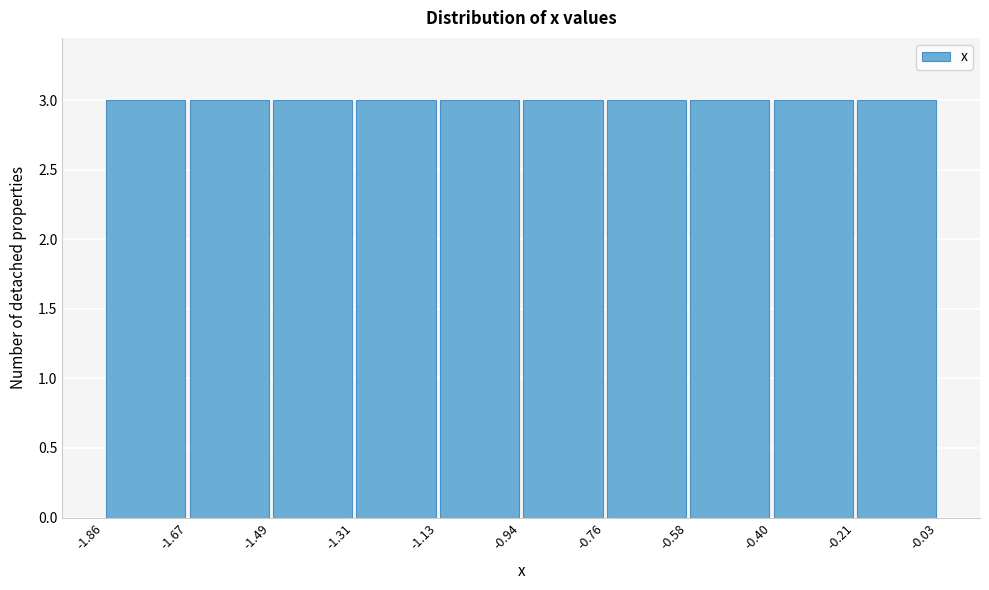

How tall is the bar that spans -0.21 to -0.03 on the x-axis? The values are not printed on the chart, so give them approximately, as read against the axis.

3